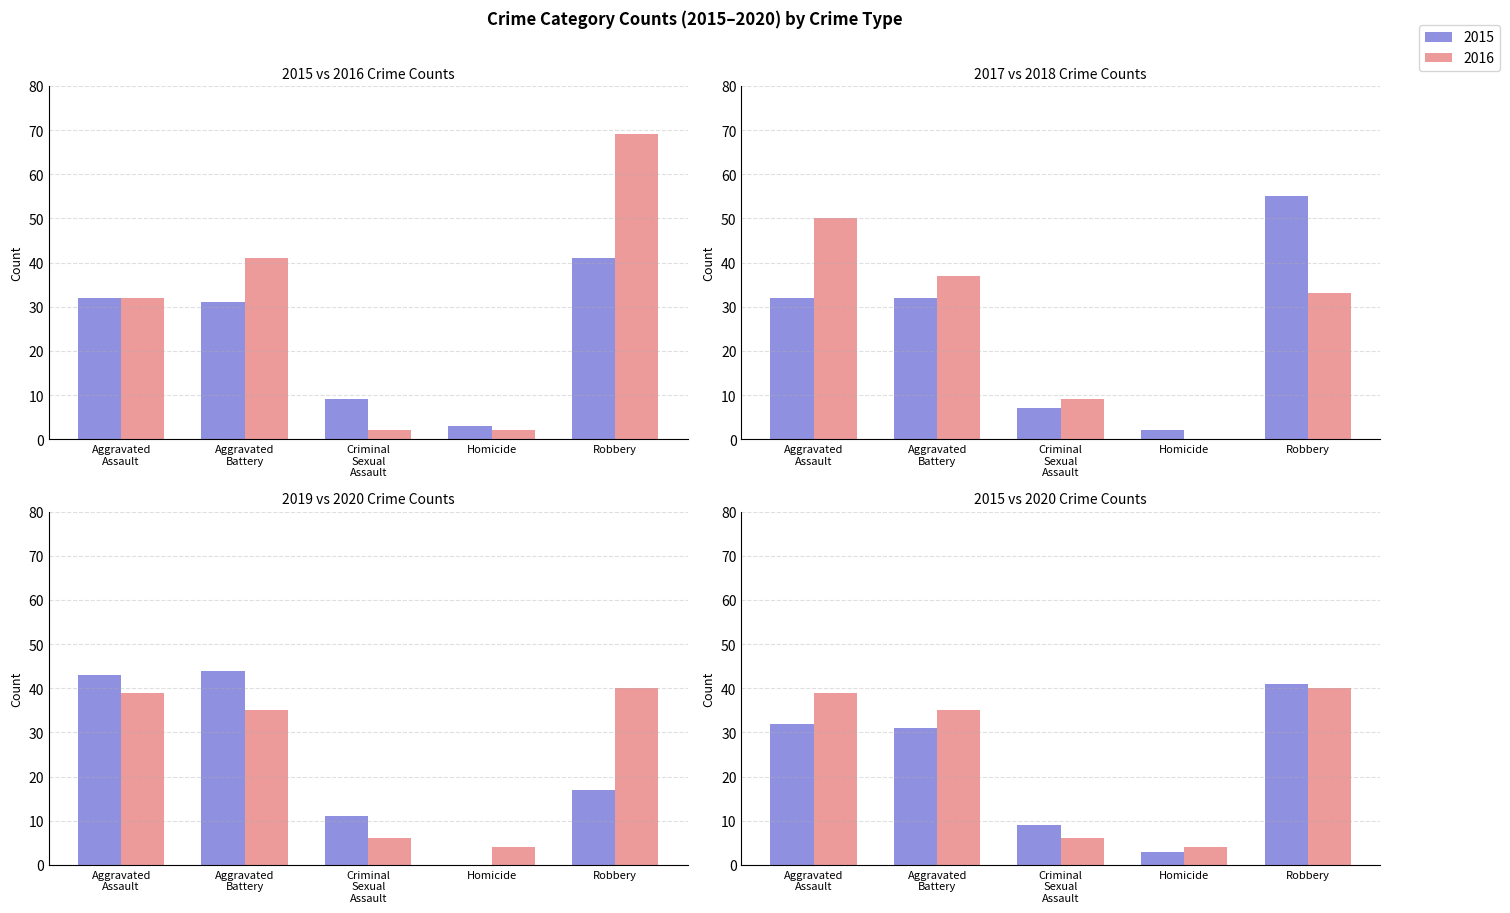

At how many categories does at least one series exceed 62?

1